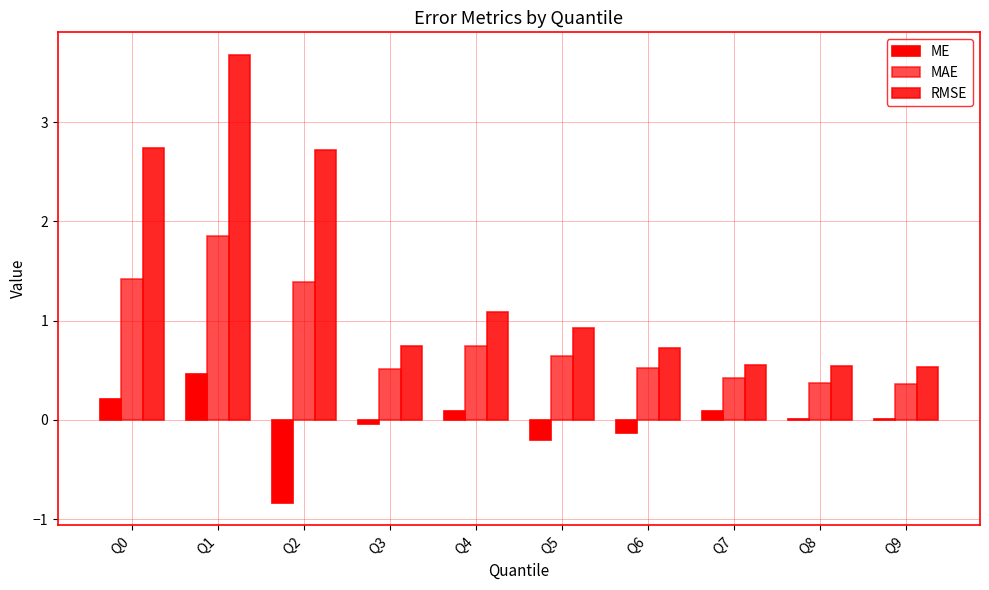

What value does the RMSE series have at Q1?

3.7